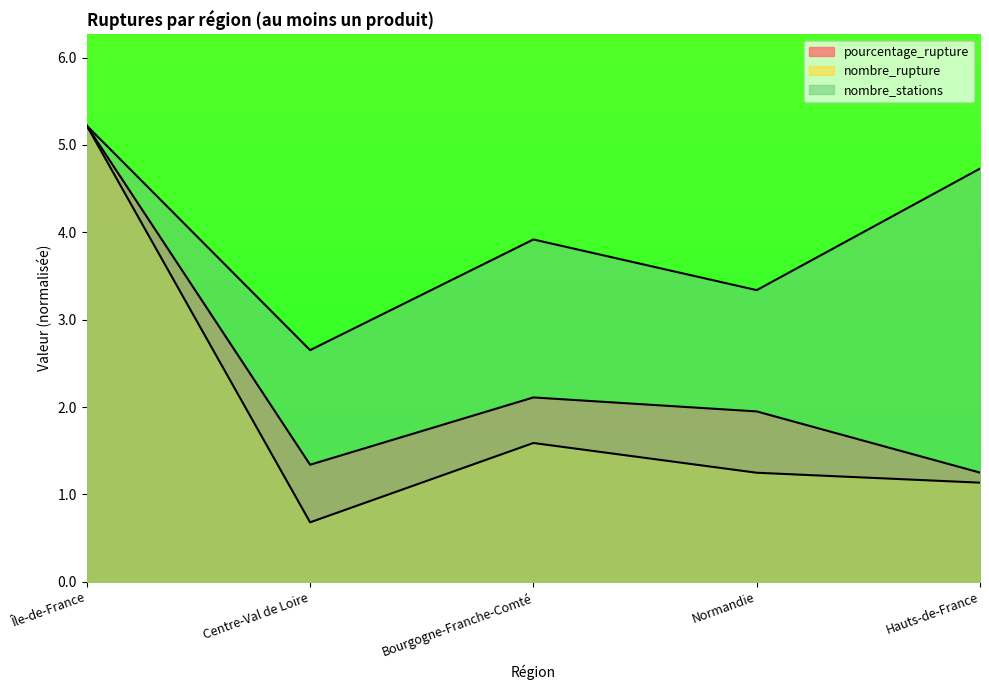

Count the number of data series in this chart.

3